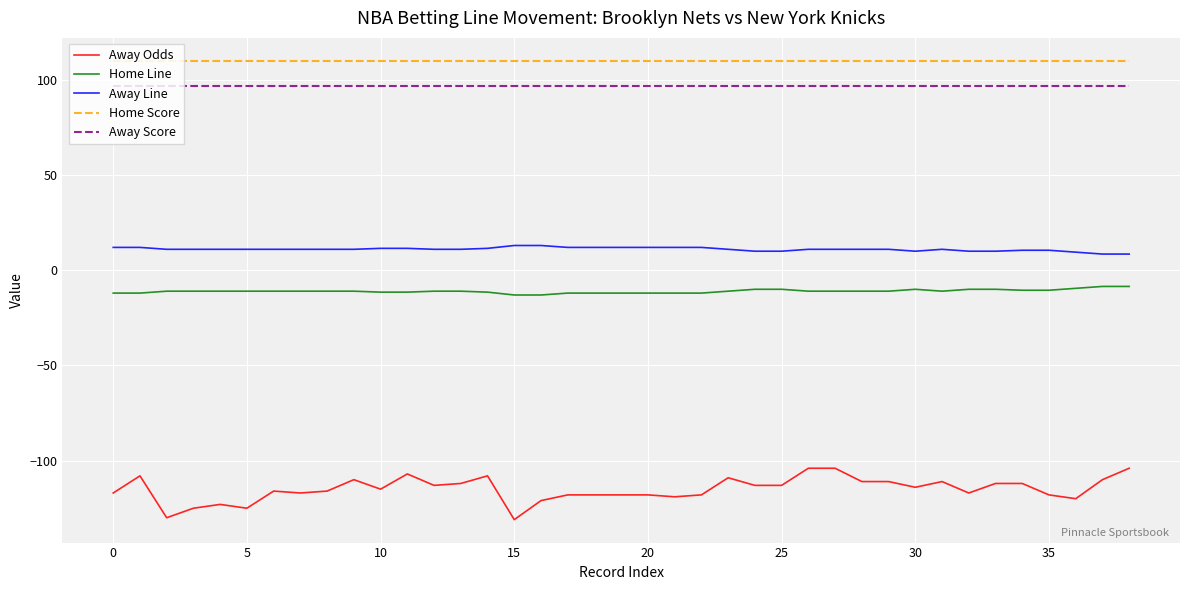

Which series has the largest total across all categories?

Home Score